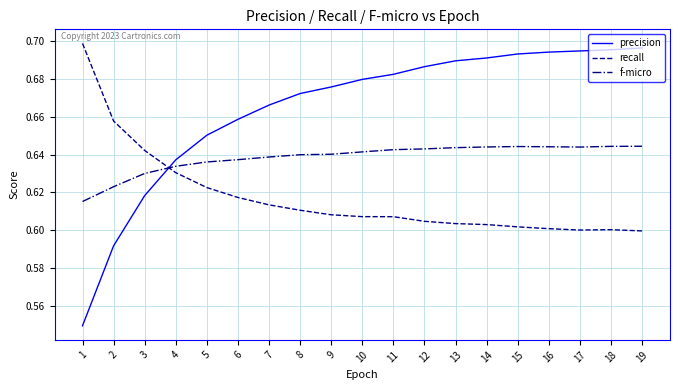

How many lines are shown in the chart?

3